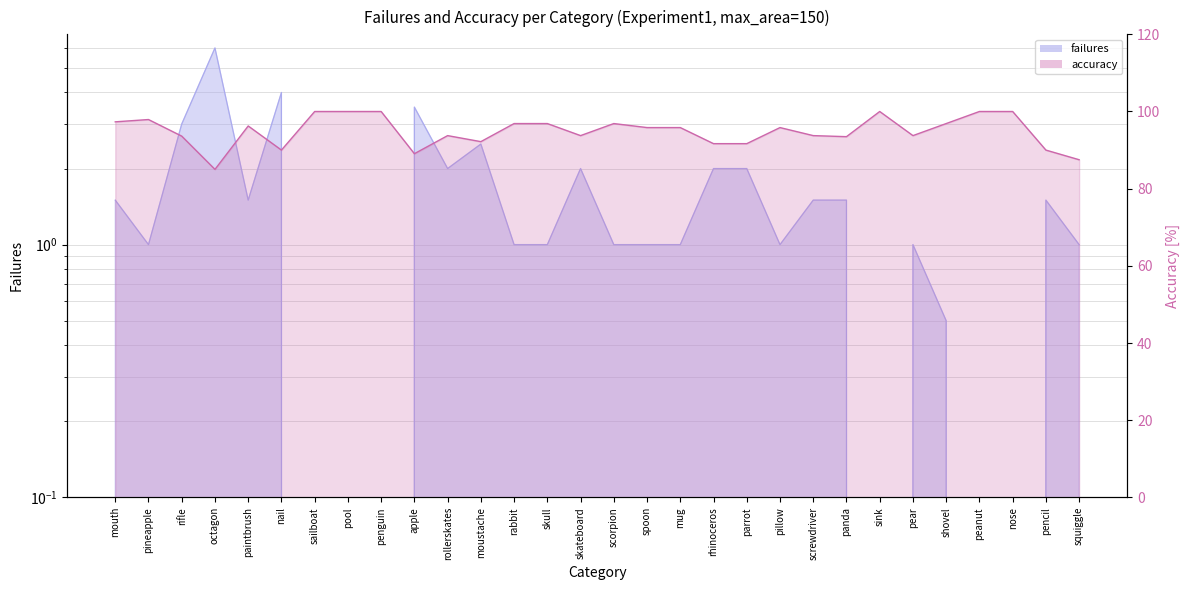

At which category does the chart reach its peak across all series?

sailboat